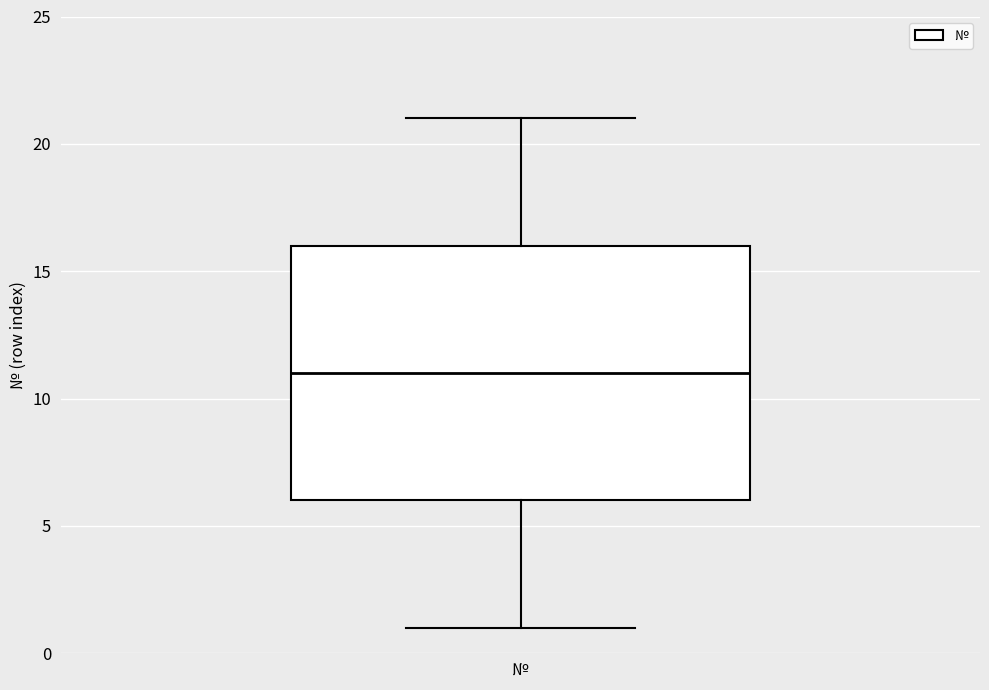

Where is the lower edge of the box for № on the y-axis? The values are not printed on the chart, so give them approximately, as read against the axis.

6